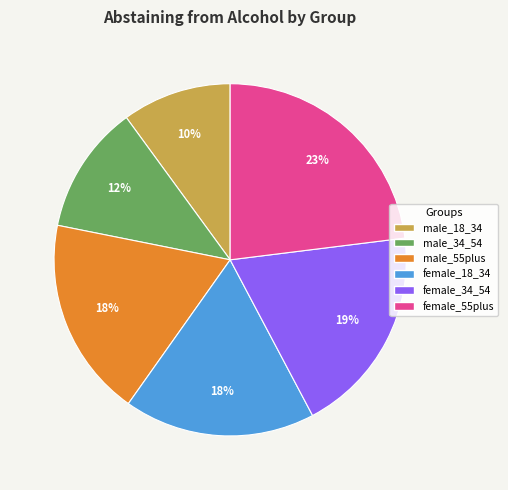

The male_55plus slice represents 18% of the pie. True or false?

True